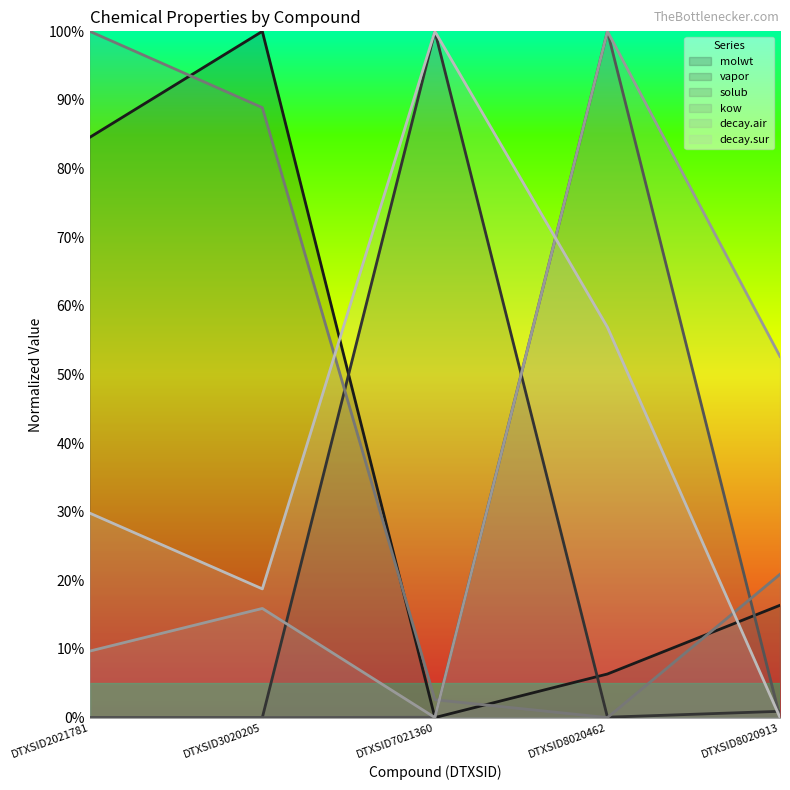

Rank the series at DTXSID7021360 from lowest to highest value.

molwt, decay.air, solub, kow, vapor, decay.sur